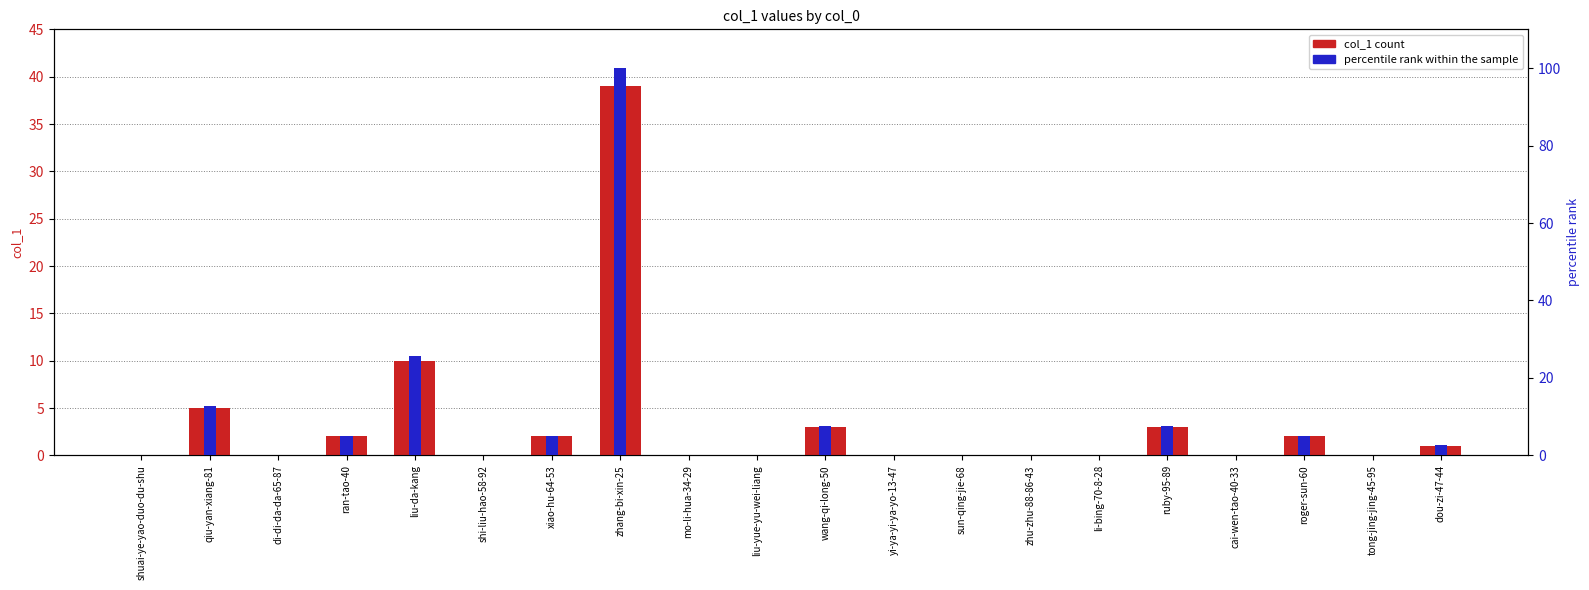

What is the label of the 20th bar from the right?

shuai-ye-yao-duo-du-shu